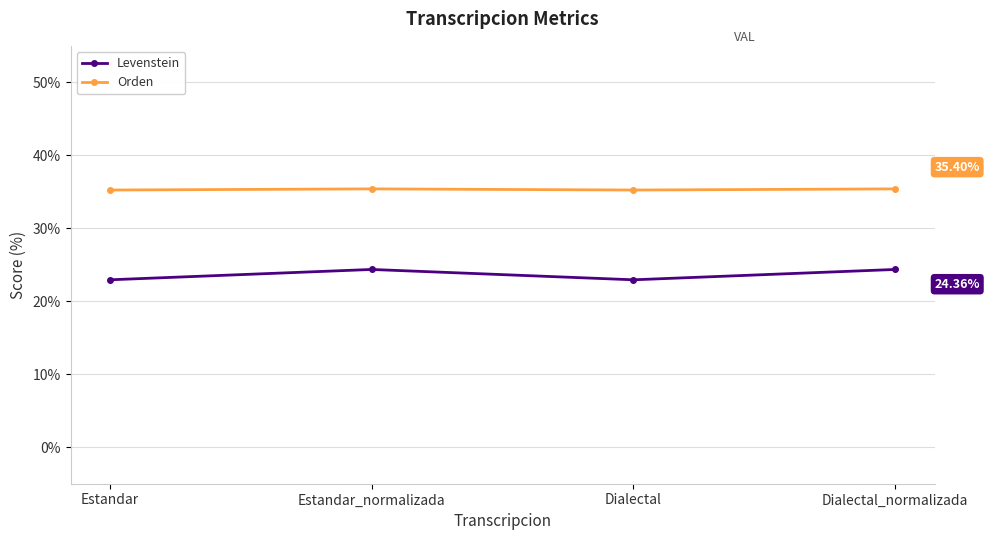

Which series has the largest total across all categories?

Orden